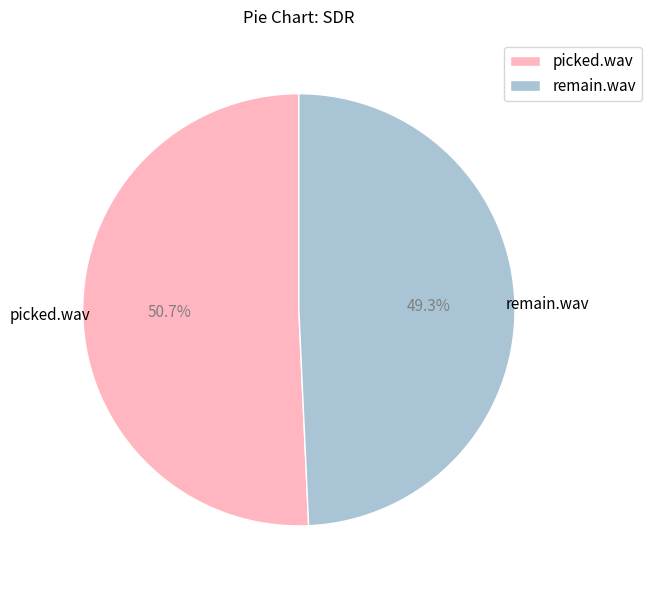

Which has a higher value, remain.wav or picked.wav?

picked.wav